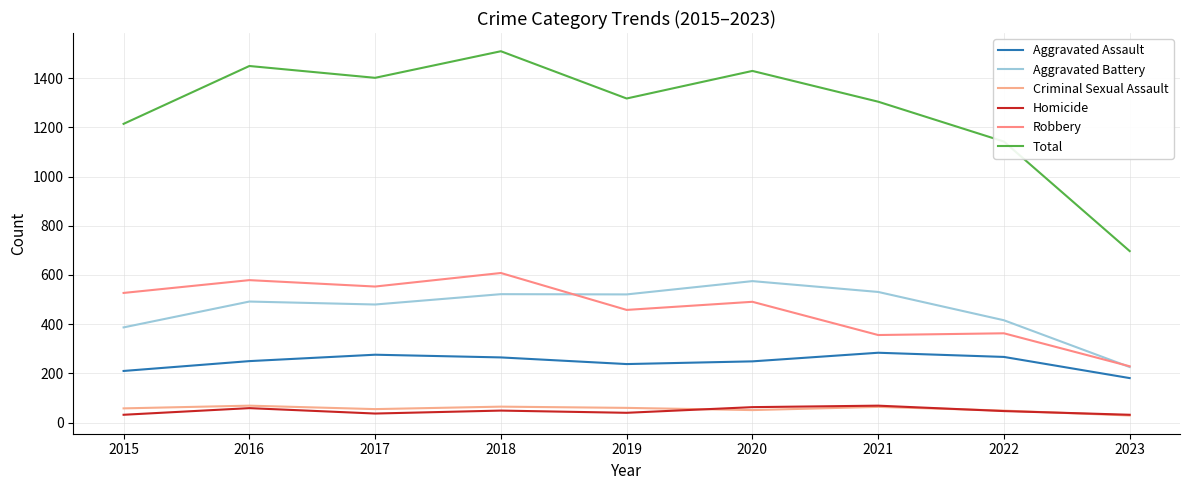

How many distinct data groups are displayed?

6